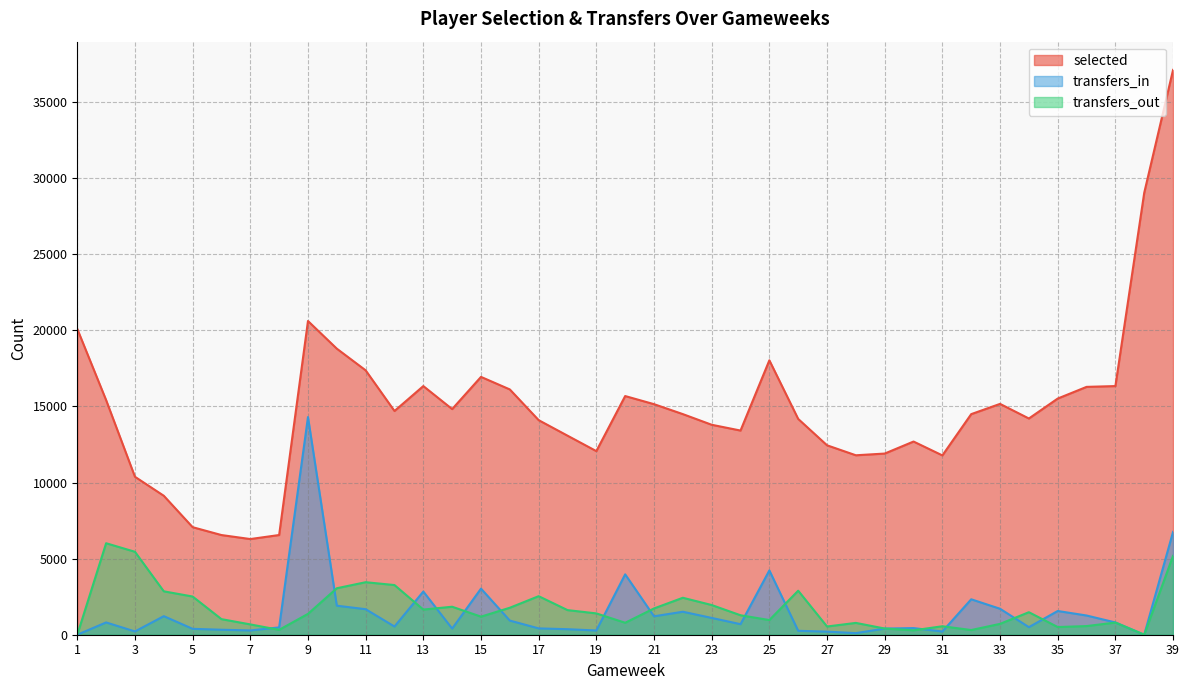

What is the average value of the transfers_in series?

1529